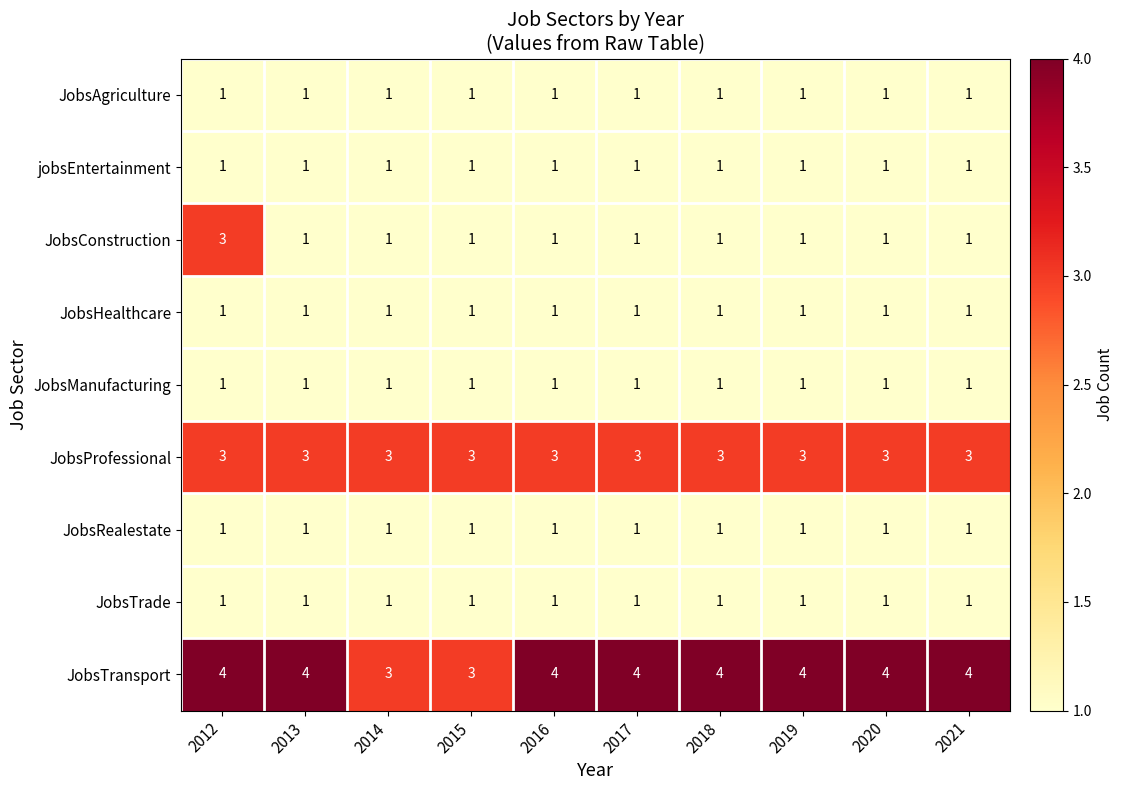

At how many categories does at least one series exceed 1?

10